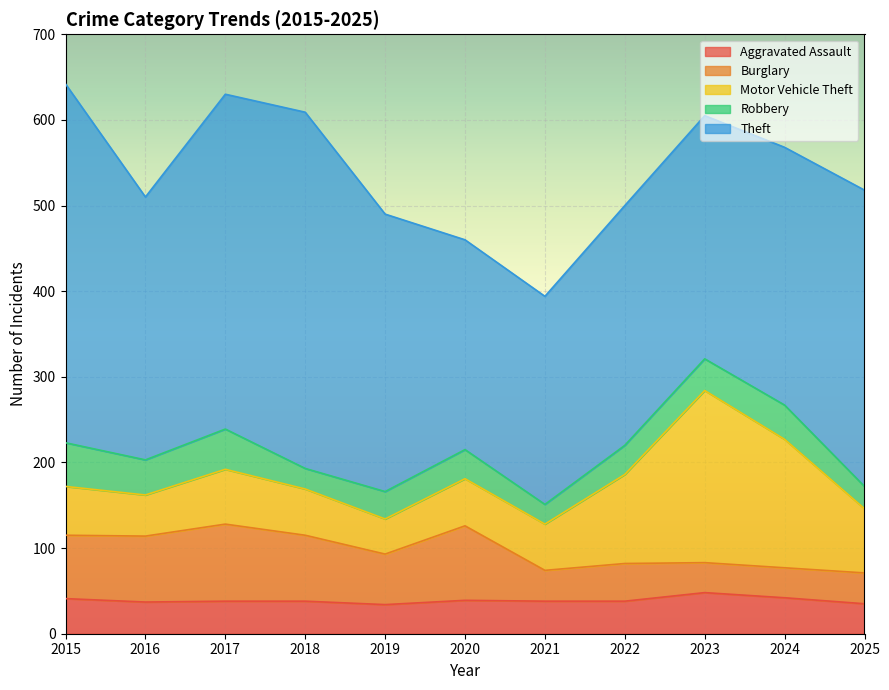

List the series in order of their peak value, highest first.

Theft, Motor Vehicle Theft, Burglary, Robbery, Aggravated Assault